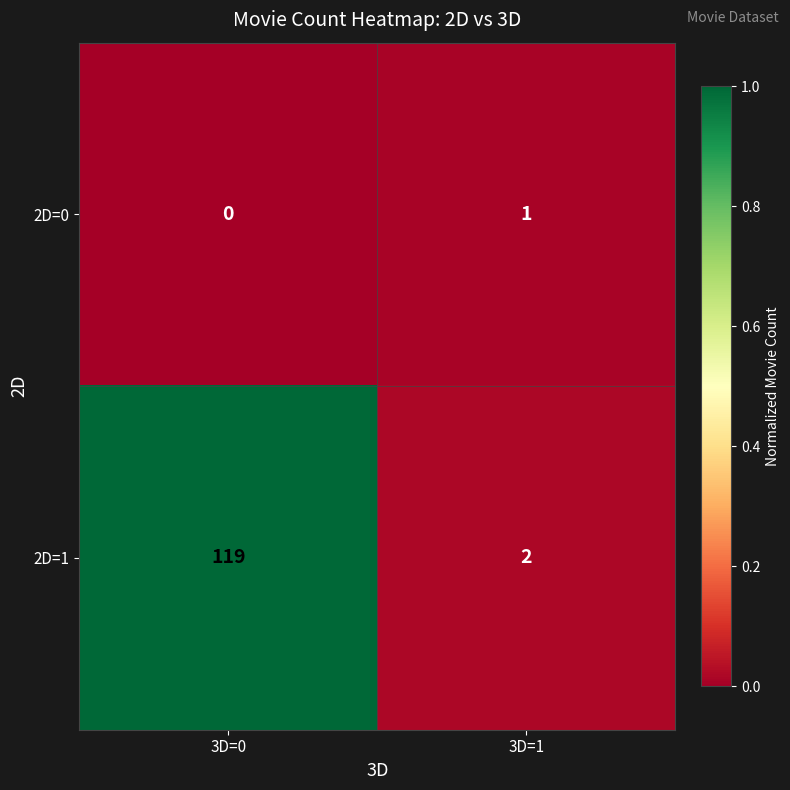

Reading right to left, extract all data points from this chart.

2D=0: 1	0
2D=1: 2	119